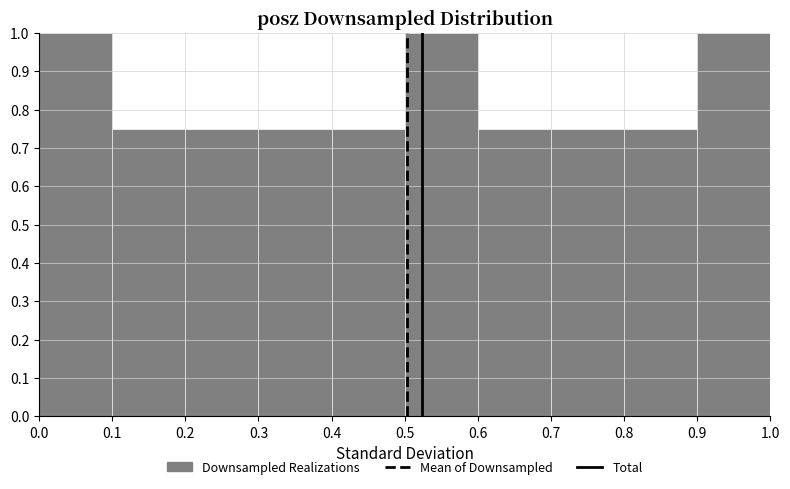

Reading left to right, list every bar in this chart as the range it spans on the x-axis followed by its height. The values are not printed on the chart, so give them approximately, as read against the axis.

0.0 to 0.1: 1.00
0.1 to 0.2: 0.75
0.2 to 0.3: 0.75
0.3 to 0.4: 0.75
0.4 to 0.5: 0.75
0.5 to 0.6: 1.00
0.6 to 0.7: 0.75
0.7 to 0.8: 0.75
0.8 to 0.9: 0.75
0.9 to 1.0: 1.00